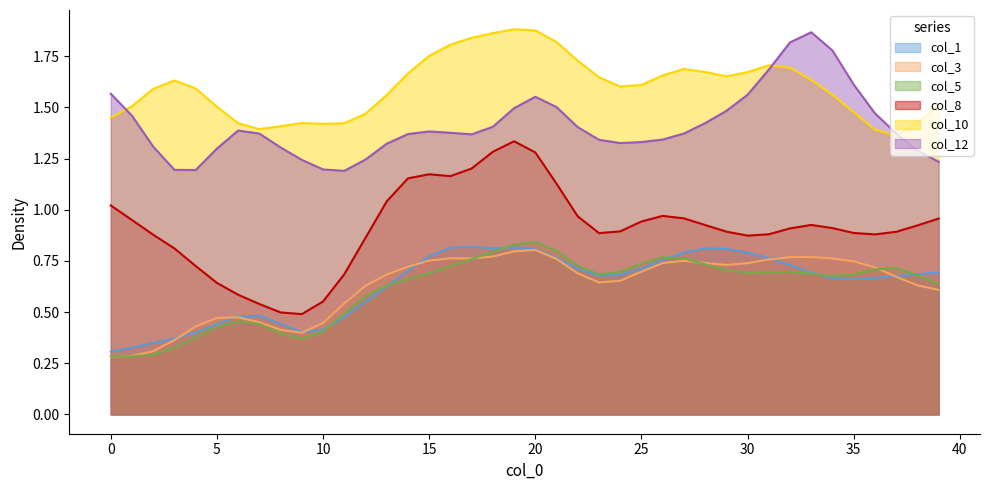

Does the chart have visible grid lines?

No